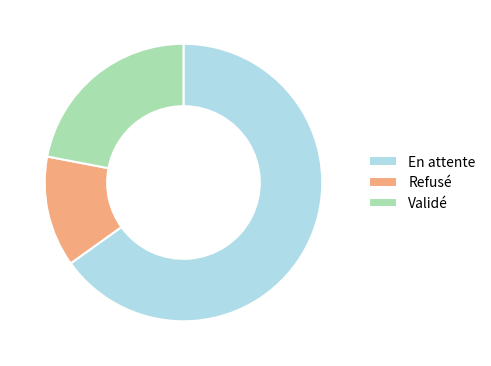

Which slice is the largest?

En attente